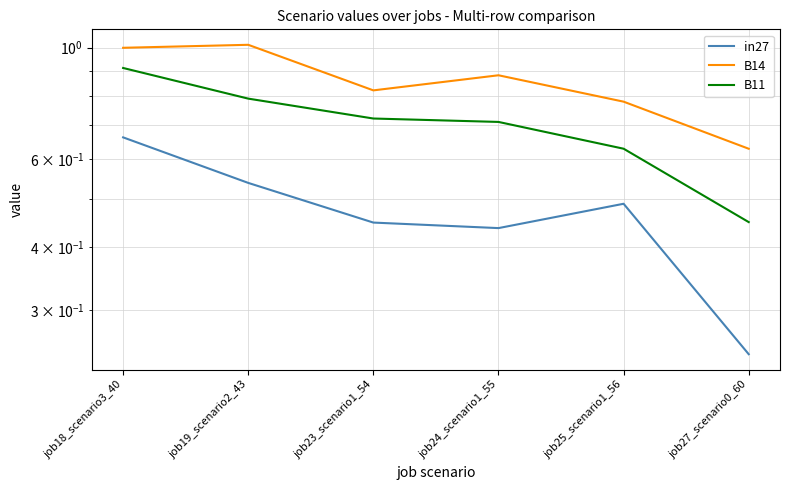

At which category is the sum across all series the highest?

job18_scenario3_40